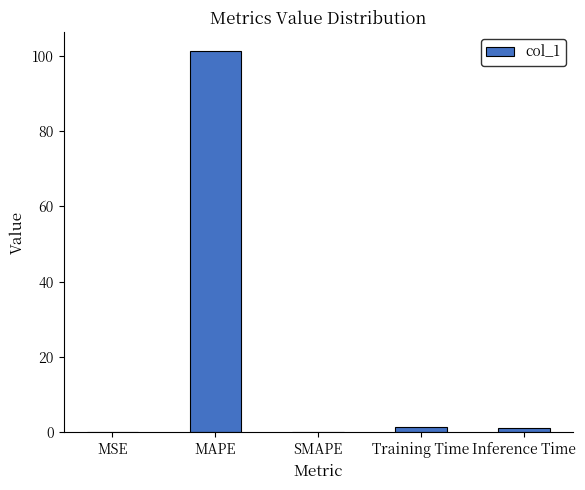

What is the maximum value shown in the chart?

101.3